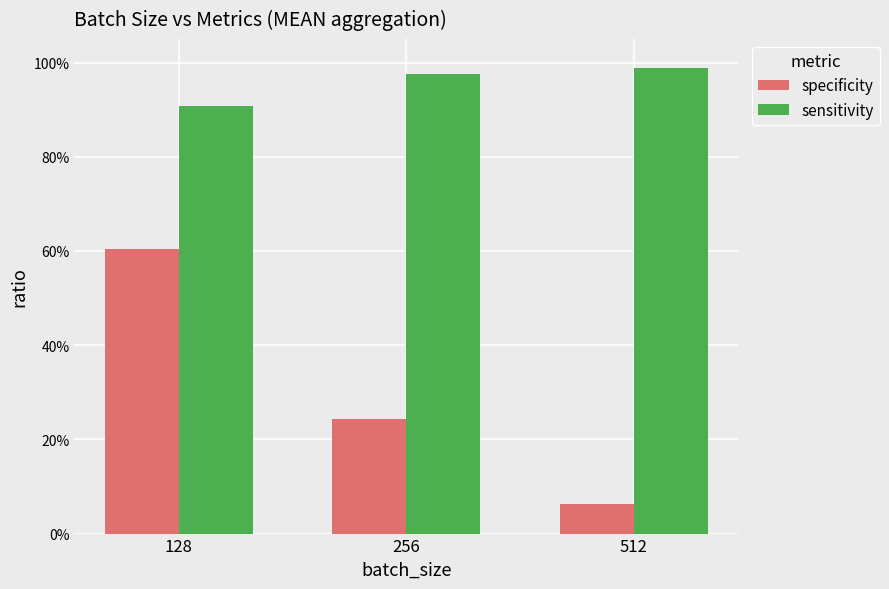

Is the value of specificity at 512 greater than the value of sensitivity at 512?

No